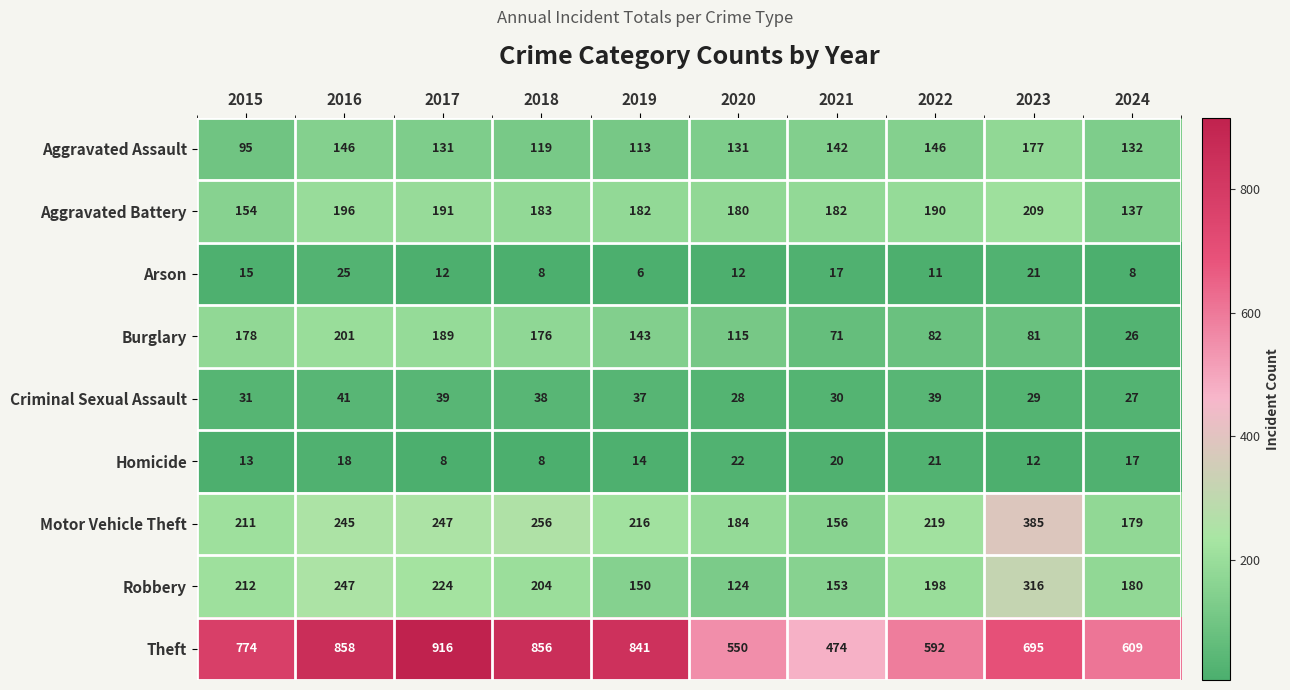

How many series are shown in this chart?

9